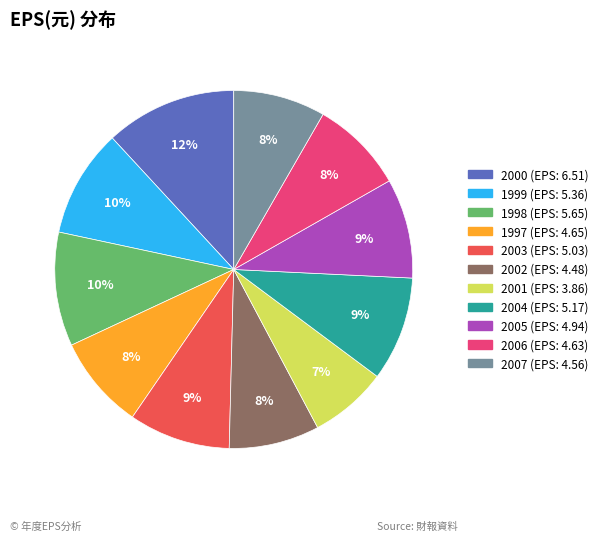

Is the sum of 2003 and 2007 greater than half?

No